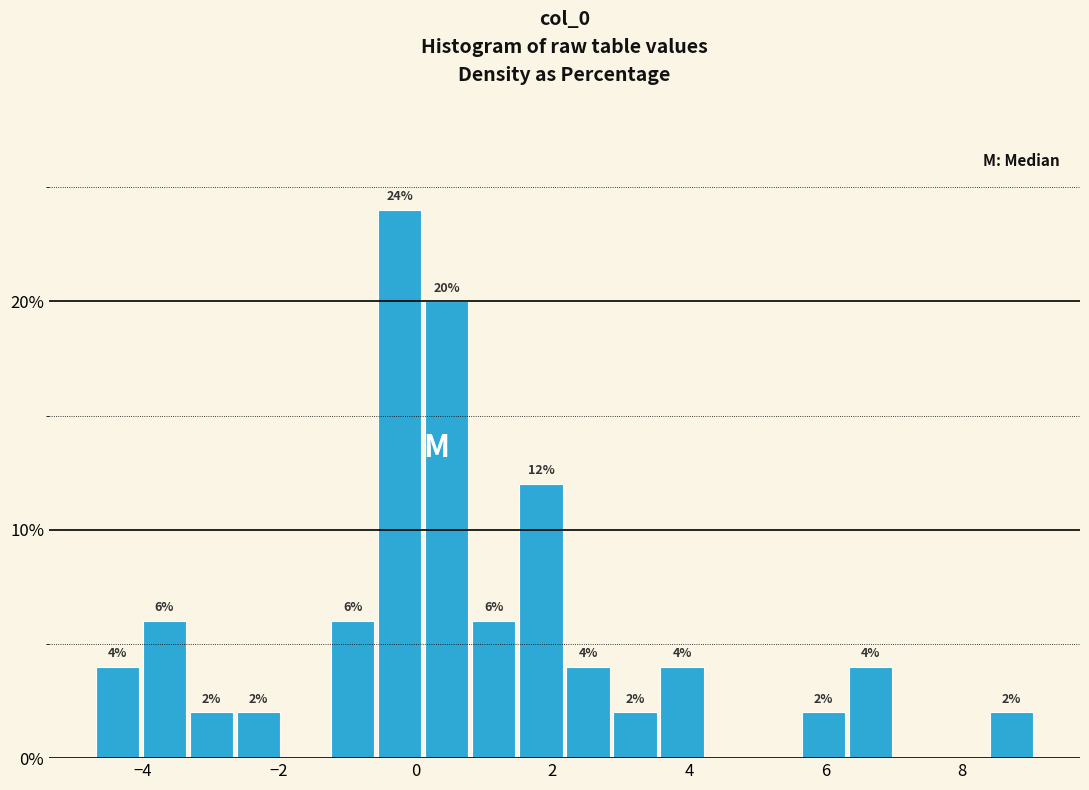

Around what value on the x-axis is the tallest bar? Give the approximate position of its centre, as read against the axis.

-0.2